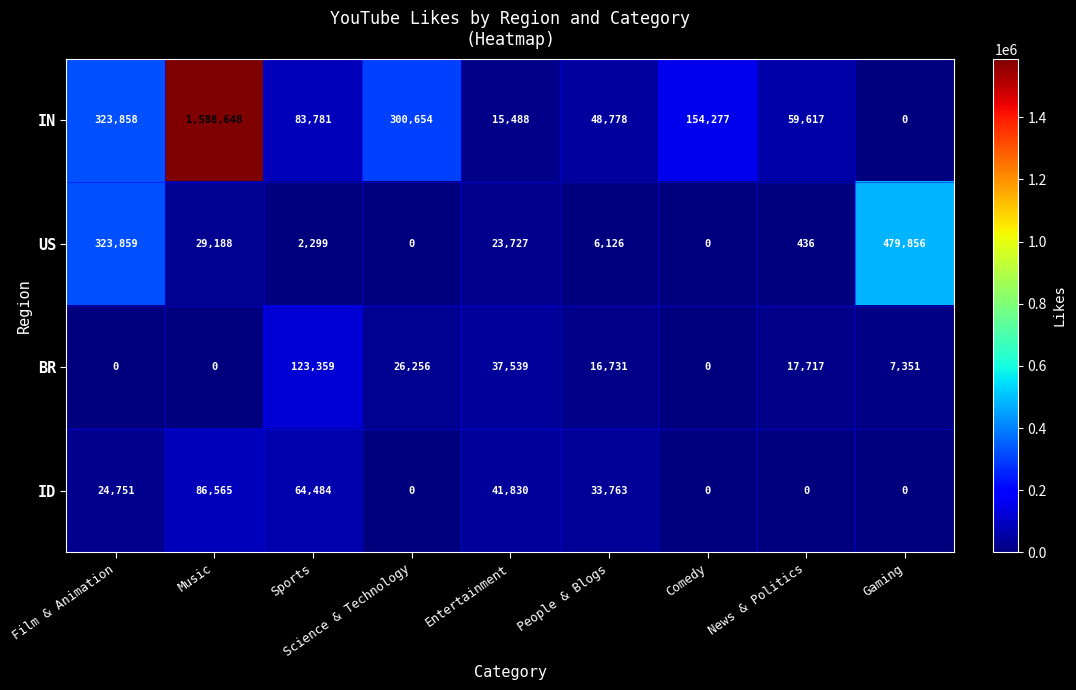

How many values in ID are above zero?

5